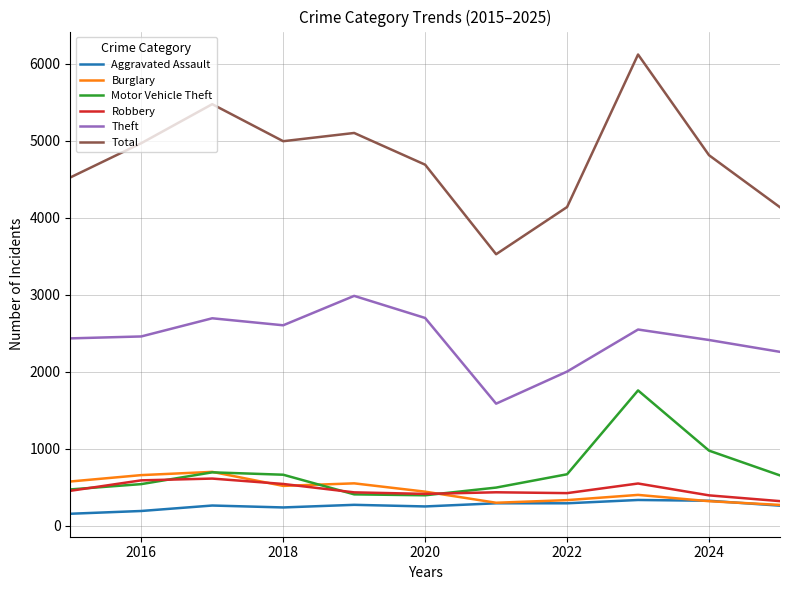

What is the maximum value for Theft?

2985